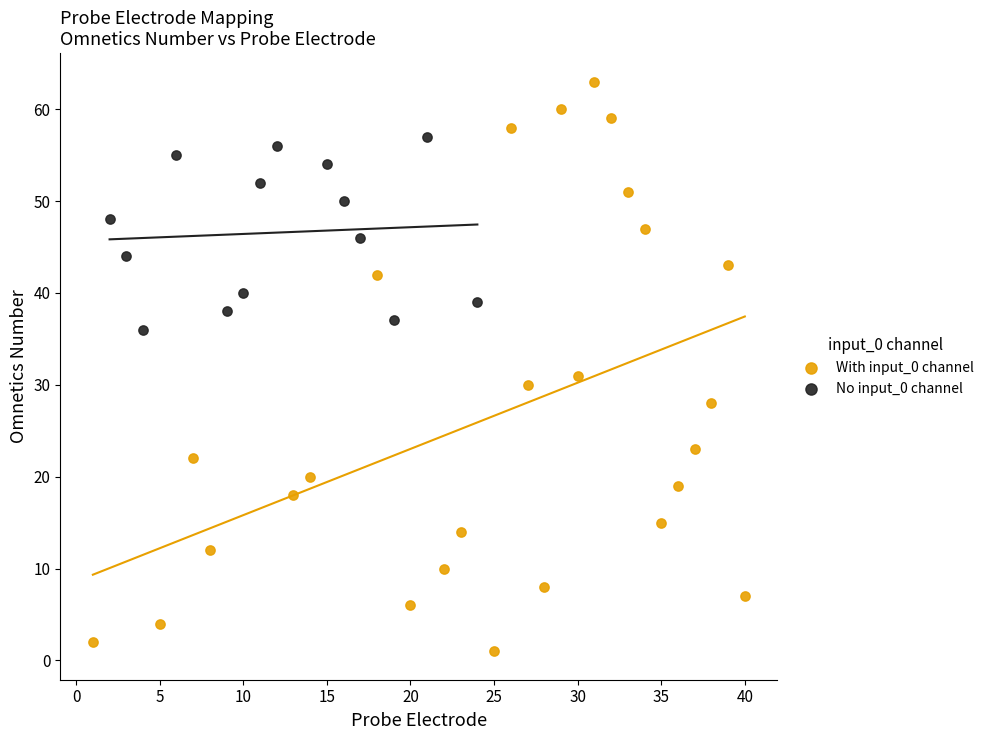

Which series reaches the maximum Y coordinate?

With input_0 channel